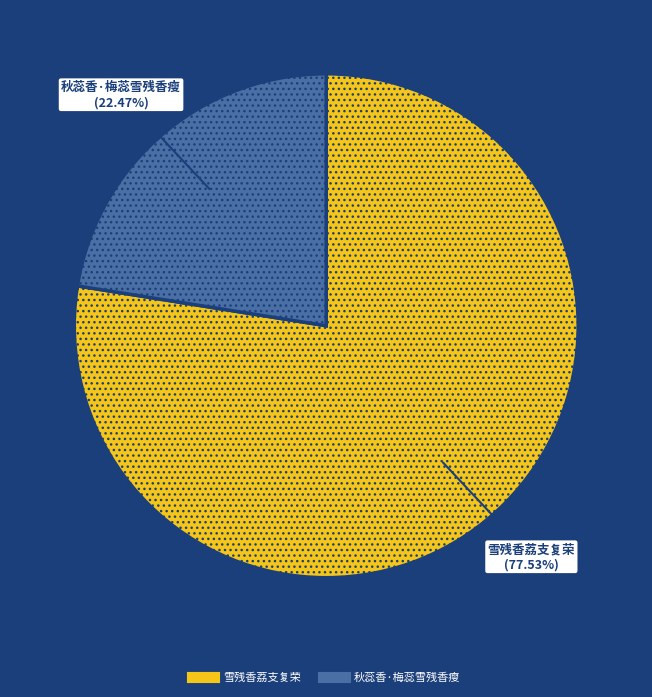

Which category accounts for the majority?

雪残香荔支复荣